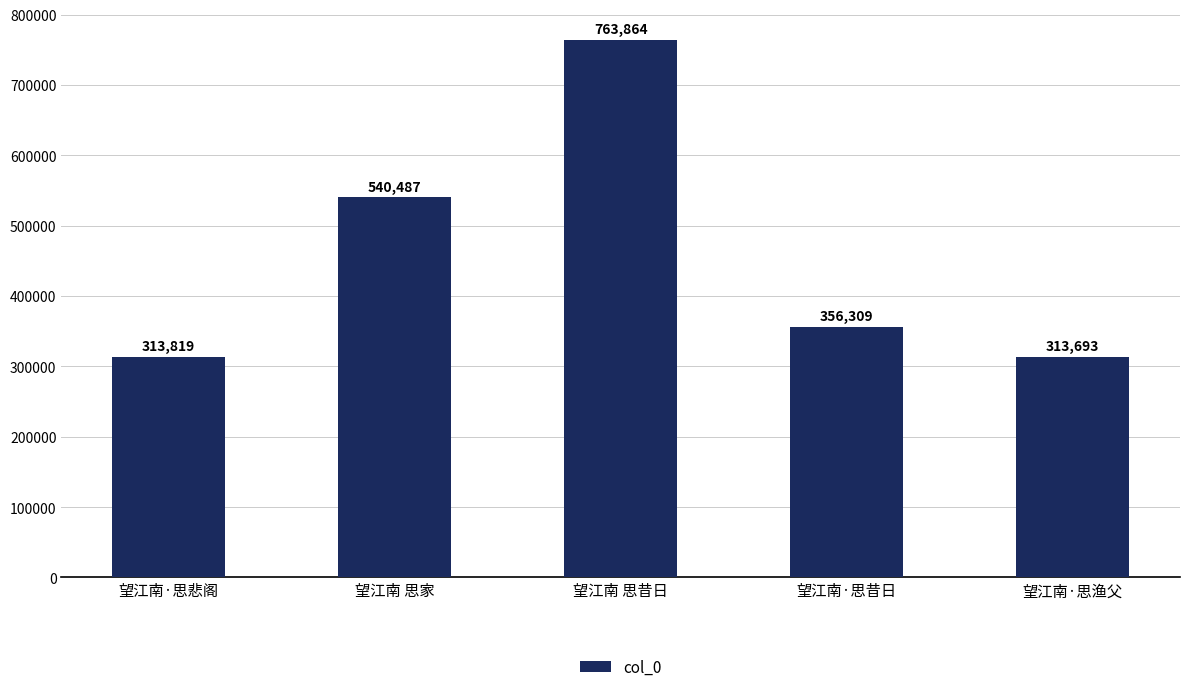

Where is the data nearest to the value 538778?

望江南 思家